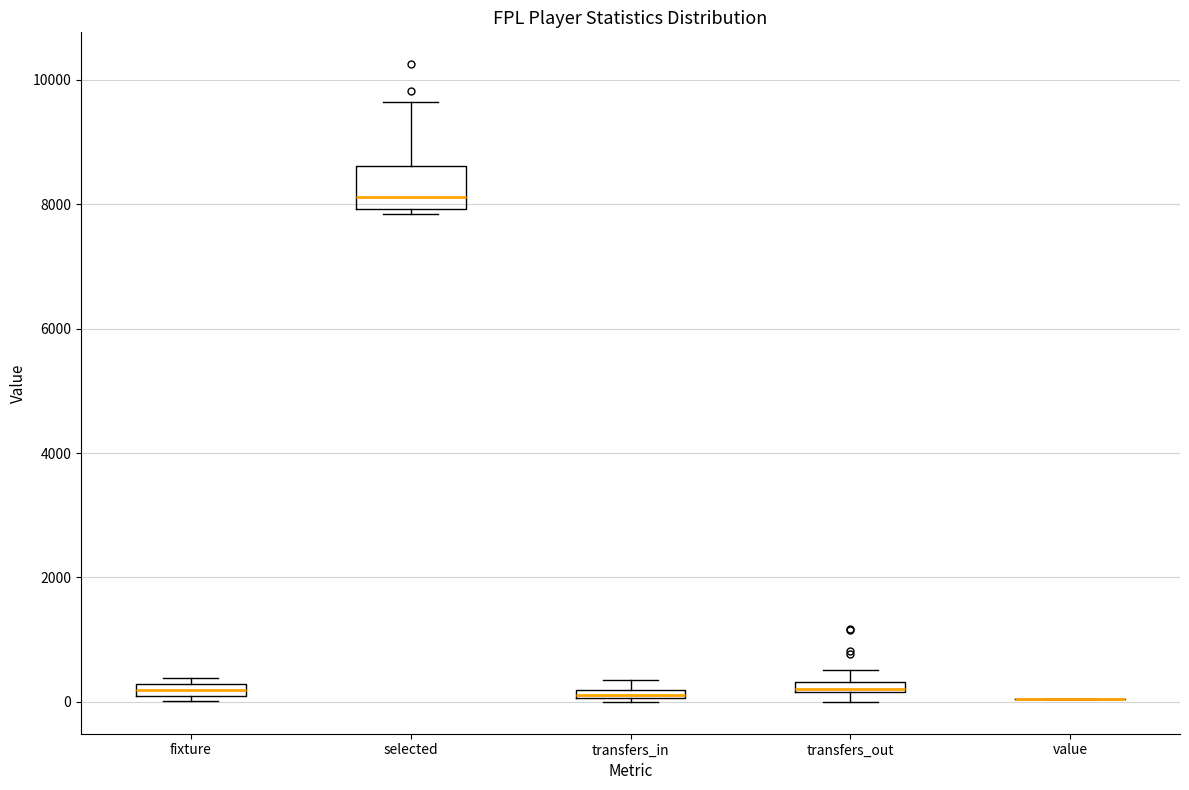

Comparing the boxes themselves (not the whiskers), which one is the tallest?

selected